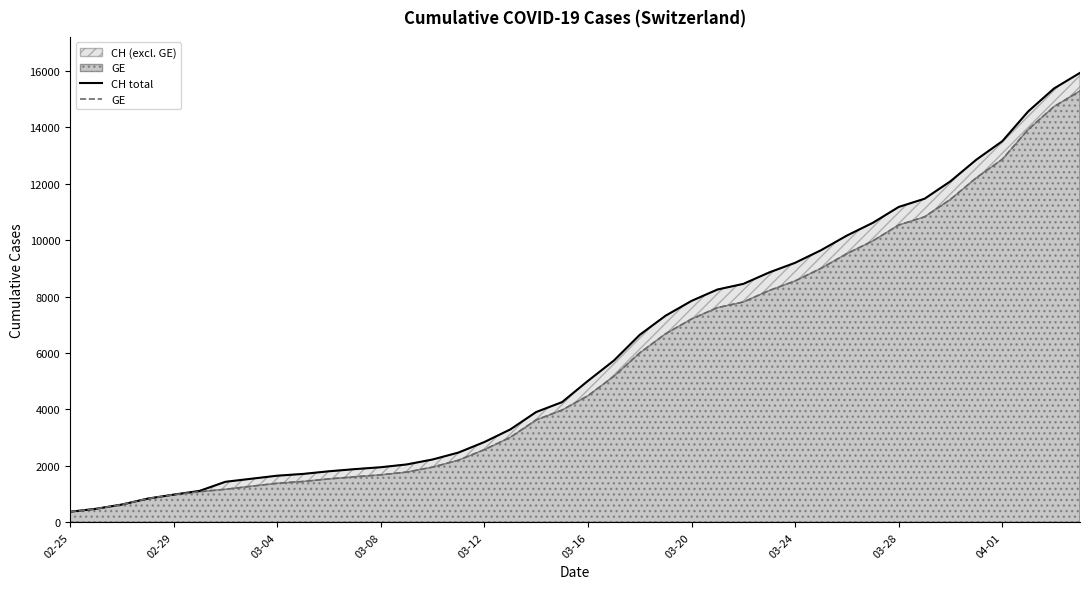

What is the value of the GE point at the 31st from the left?

9520